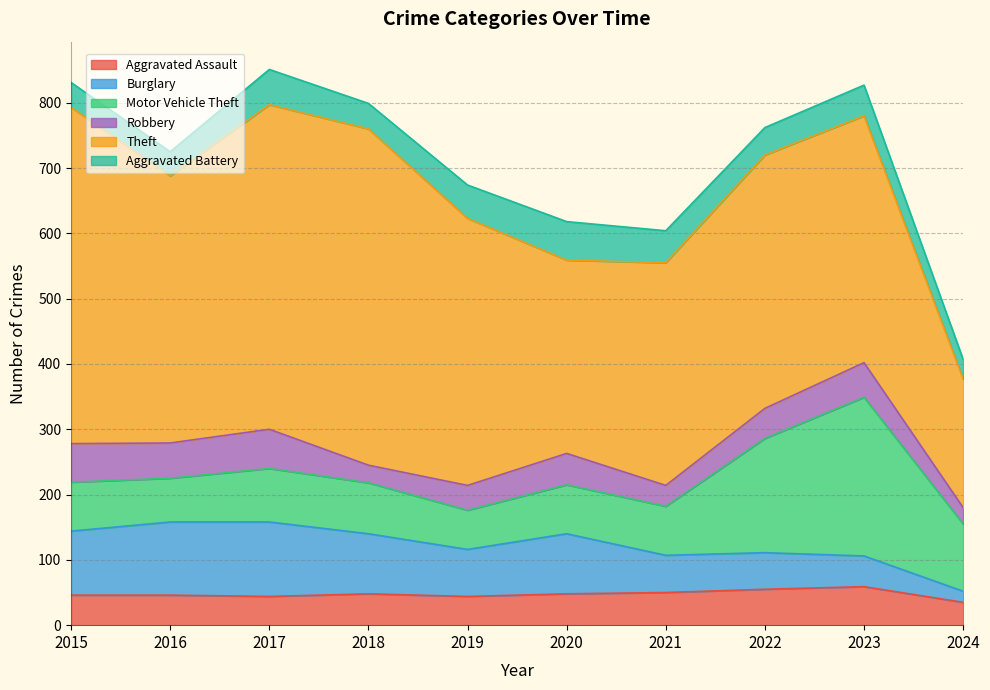

True or false: Motor Vehicle Theft has more than 1 points higher than both neighbors.

True